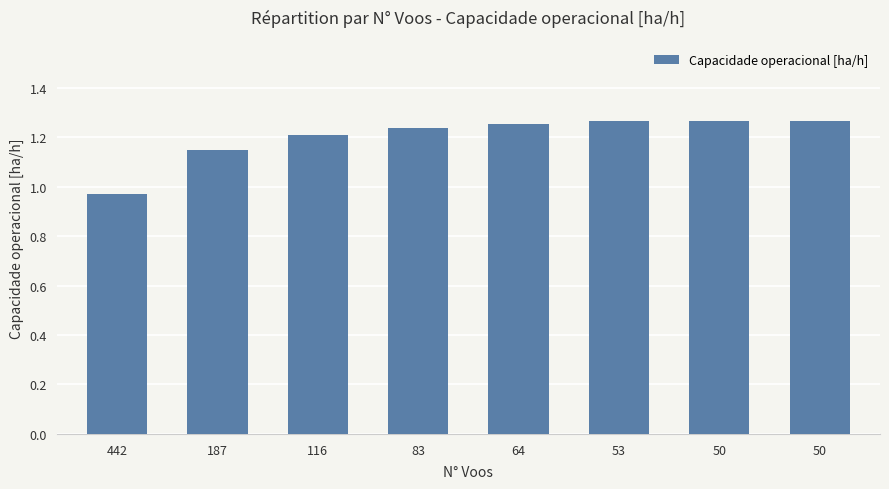

What is the minimum value shown in the chart?

1.0